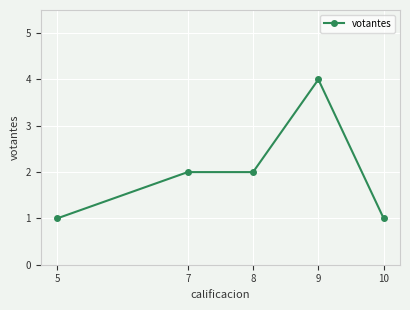

How many lines are shown in the chart?

1